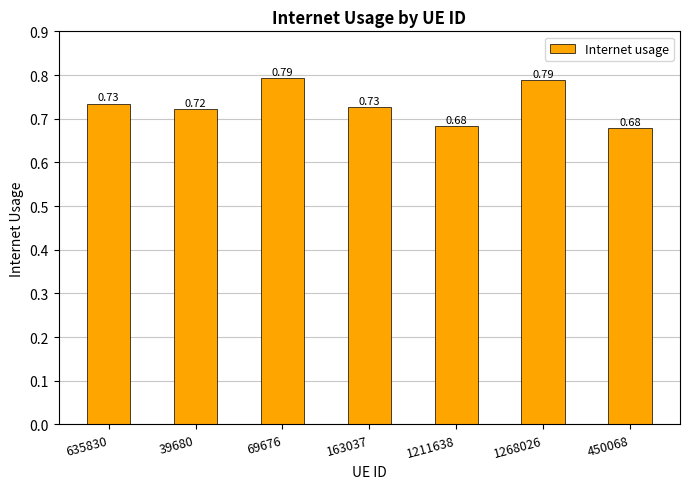

Which has a higher value, 1268026 or 1211638?

1268026